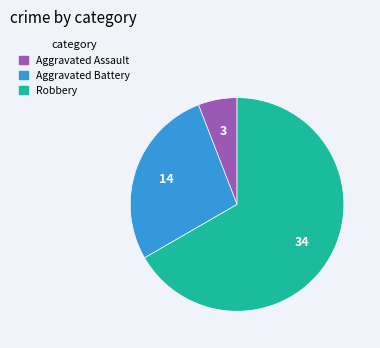

Count the number of slices in the pie.

3